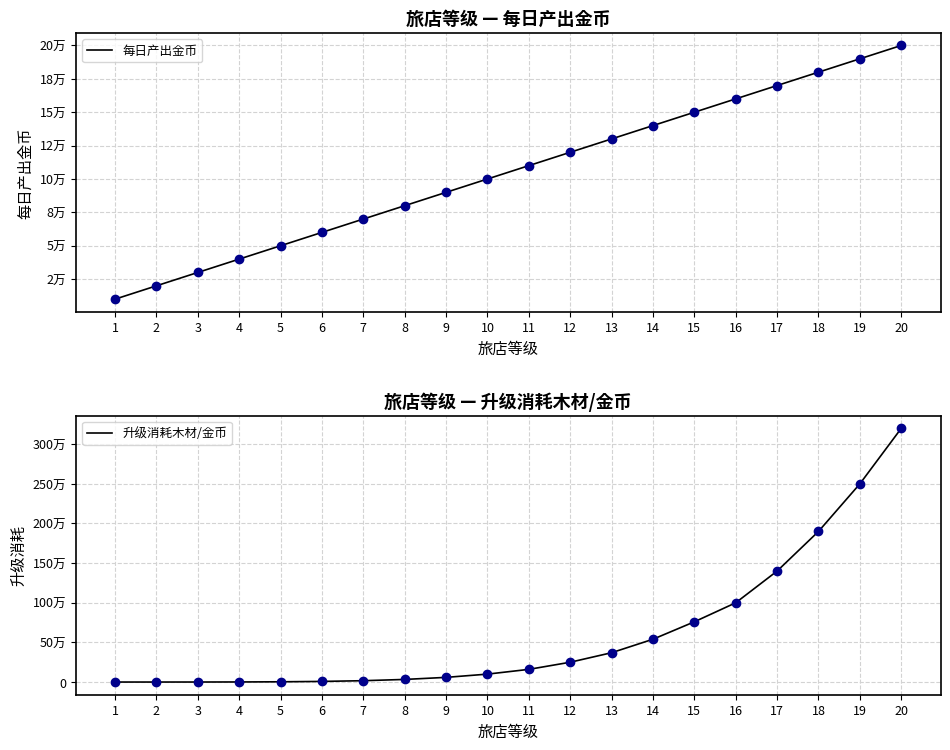

Which series has the largest Y range (max minus min)?

升级消耗木材/金币